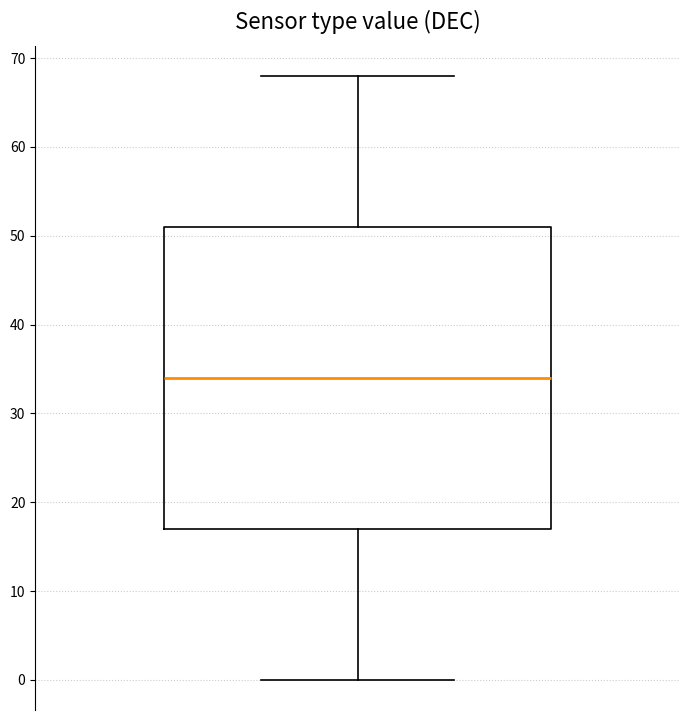

Where does the upper whisker of the box end on the y-axis? The values are not printed on the chart, so give them approximately, as read against the axis.

68